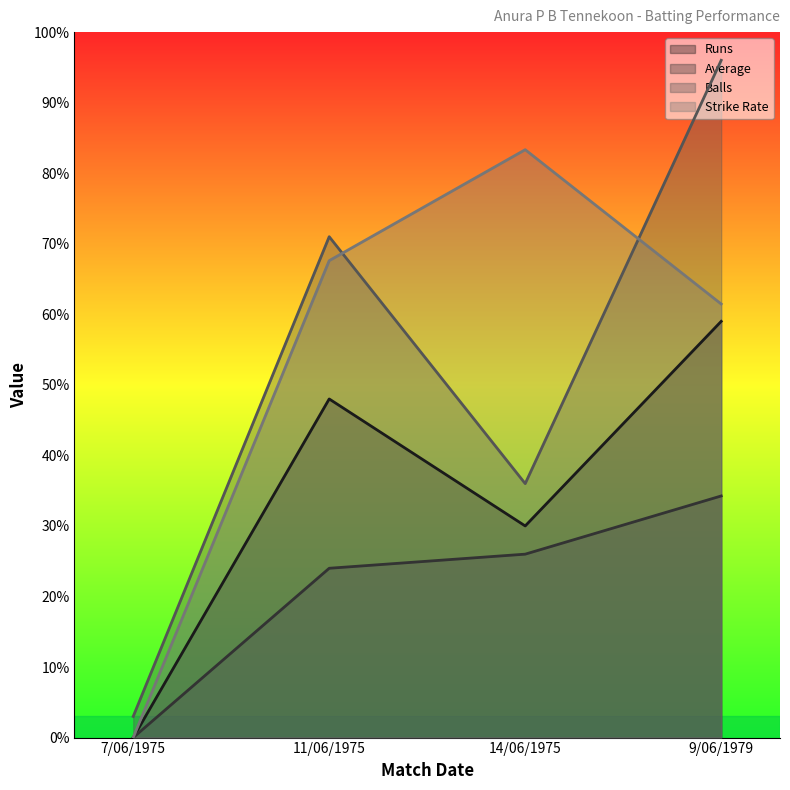

At 14/06/1975, list the series in order from smallest to largest.

Average, Runs, Balls, Strike Rate